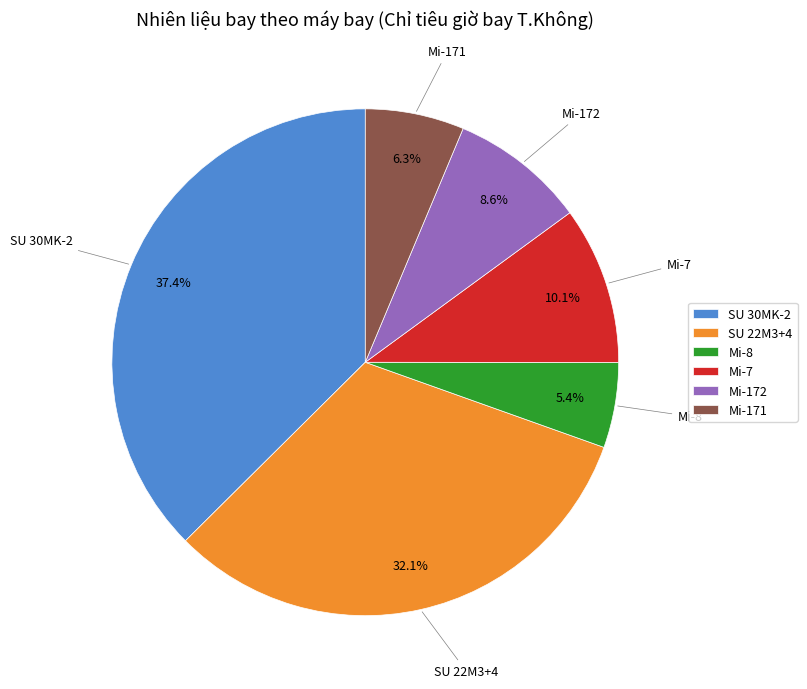

Is it true that SU 30MK-2 is 47% of the pie?

False